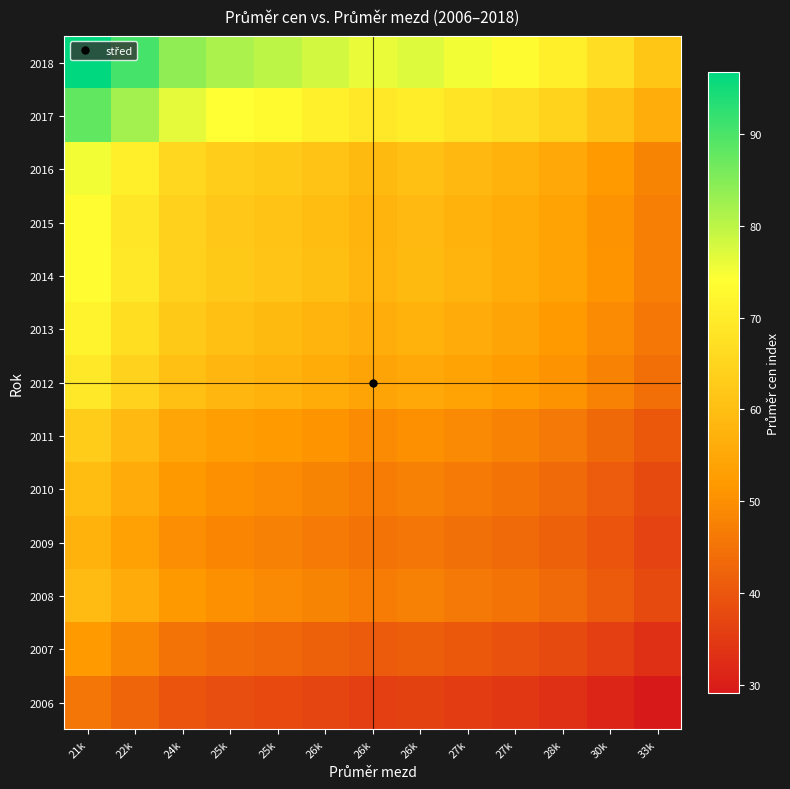

Reading left to right, list all the values displayed in this chart.

2006: 21k=45.5	22k=42.6	24k=39.5	25k=38.4	25k=37.6	26k=36.8	26k=35.7	26k=36.3	27k=35.4	27k=34.5	28k=33.3	30k=31.4	33k=29.1
2007: 21k=51.9	22k=48.6	24k=45.1	25k=43.8	25k=43.0	26k=42.0	26k=40.8	26k=41.4	27k=40.4	27k=39.4	28k=38.0	30k=35.8	33k=33.2
2008: 21k=59.4	22k=55.6	24k=51.6	25k=50.1	25k=49.1	26k=48.0	26k=46.6	26k=47.4	27k=46.2	27k=45.0	28k=43.4	30k=40.9	33k=38.0
2009: 21k=57.3	22k=53.6	24k=49.8	25k=48.3	25k=47.4	26k=46.3	26k=45.0	26k=45.7	27k=44.5	27k=43.4	28k=41.9	30k=39.5	33k=36.6
2010: 21k=59.5	22k=55.7	24k=51.7	25k=50.2	25k=49.2	26k=48.1	26k=46.7	26k=47.5	27k=46.3	27k=45.1	28k=43.5	30k=41.0	33k=38.1
2011: 21k=63.0	22k=58.9	24k=54.7	25k=53.1	25k=52.1	26k=50.9	26k=49.4	26k=50.2	27k=49.0	27k=47.7	28k=46.0	30k=43.4	33k=40.3
2012: 21k=69.2	22k=64.7	24k=60.1	25k=58.3	25k=57.2	26k=55.9	26k=54.3	26k=55.2	27k=53.8	27k=52.4	28k=50.6	30k=47.6	33k=44.2
2013: 21k=71.6	22k=66.9	24k=62.2	25k=60.3	25k=59.2	26k=57.8	26k=56.2	26k=57.1	27k=55.6	27k=54.2	28k=52.3	30k=49.3	33k=45.8
2014: 21k=73.9	22k=69.2	24k=64.2	25k=62.3	25k=61.1	26k=59.8	26k=58.1	26k=59.0	27k=57.5	27k=56.0	28k=54.1	30k=50.9	33k=47.3
2015: 21k=73.7	22k=68.9	24k=64.0	25k=62.1	25k=60.9	26k=59.5	26k=57.8	26k=58.7	27k=57.3	27k=55.8	28k=53.9	30k=50.7	33k=47.1
2016: 21k=75.2	22k=70.4	24k=65.4	25k=63.4	25k=62.2	26k=60.8	26k=59.1	26k=60.0	27k=58.5	27k=57.0	28k=55.0	30k=51.8	33k=48.1
2017: 21k=88.0	22k=82.3	24k=76.4	25k=74.2	25k=72.8	26k=71.1	26k=69.1	26k=70.2	27k=68.4	27k=66.7	28k=64.3	30k=60.6	33k=56.3
2018: 21k=96.7	22k=90.5	24k=84.0	25k=81.5	25k=80.0	26k=78.2	26k=75.9	26k=77.1	27k=75.2	27k=73.3	28k=70.7	30k=66.6	33k=61.9